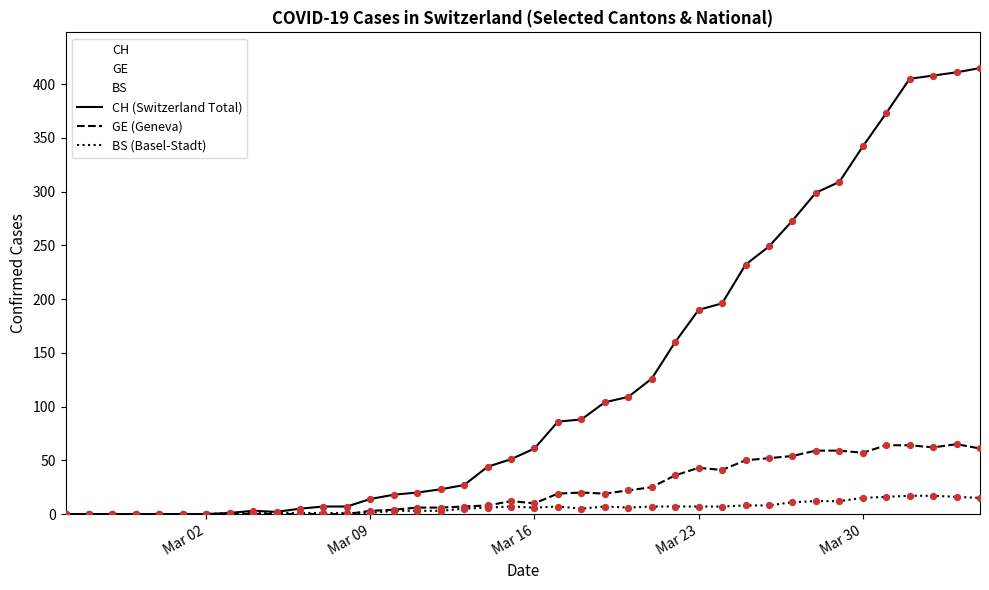

At how many categories does at least one series exceed 317?

6